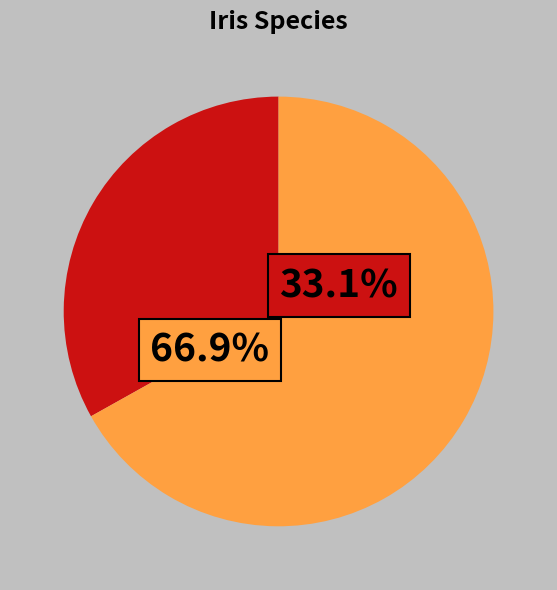

Does Iris-virginica account for over 50% of the chart?

No